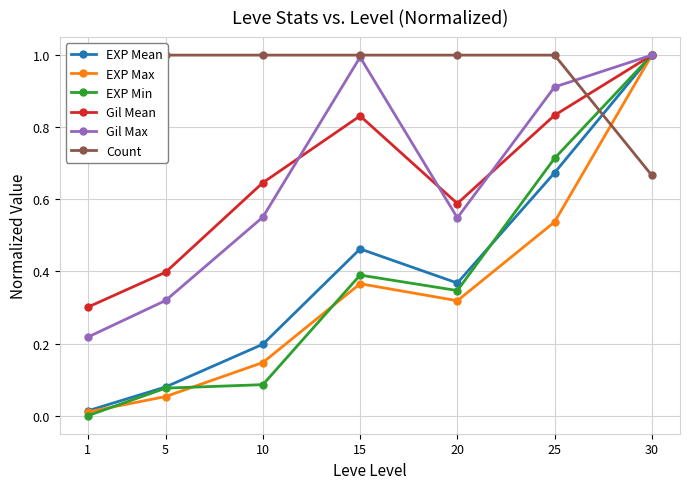

What is the average value of the Gil Max series?

0.6